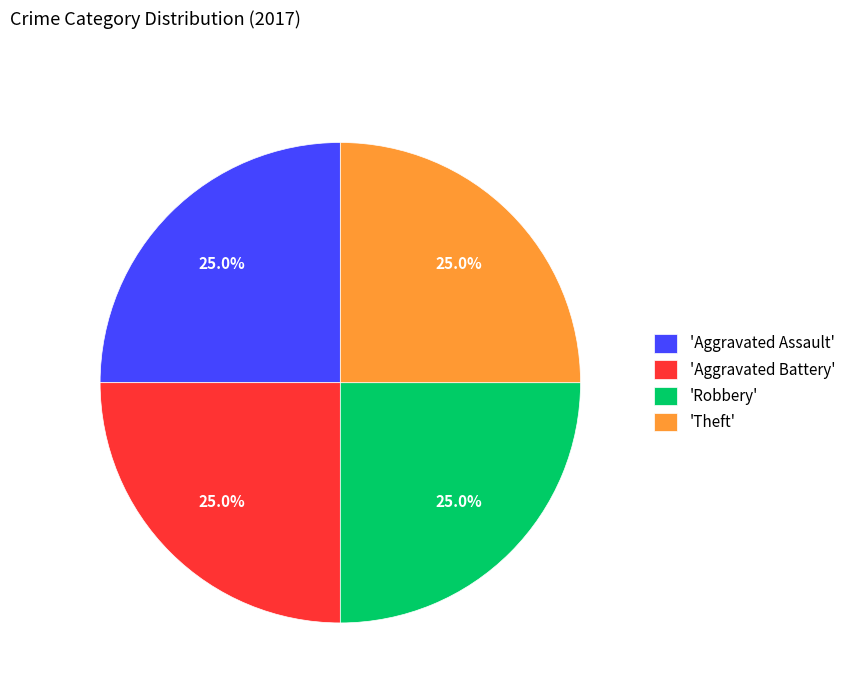

Approximately how many times larger is the value at 'Aggravated Battery' compared to 'Robbery'?

1.0